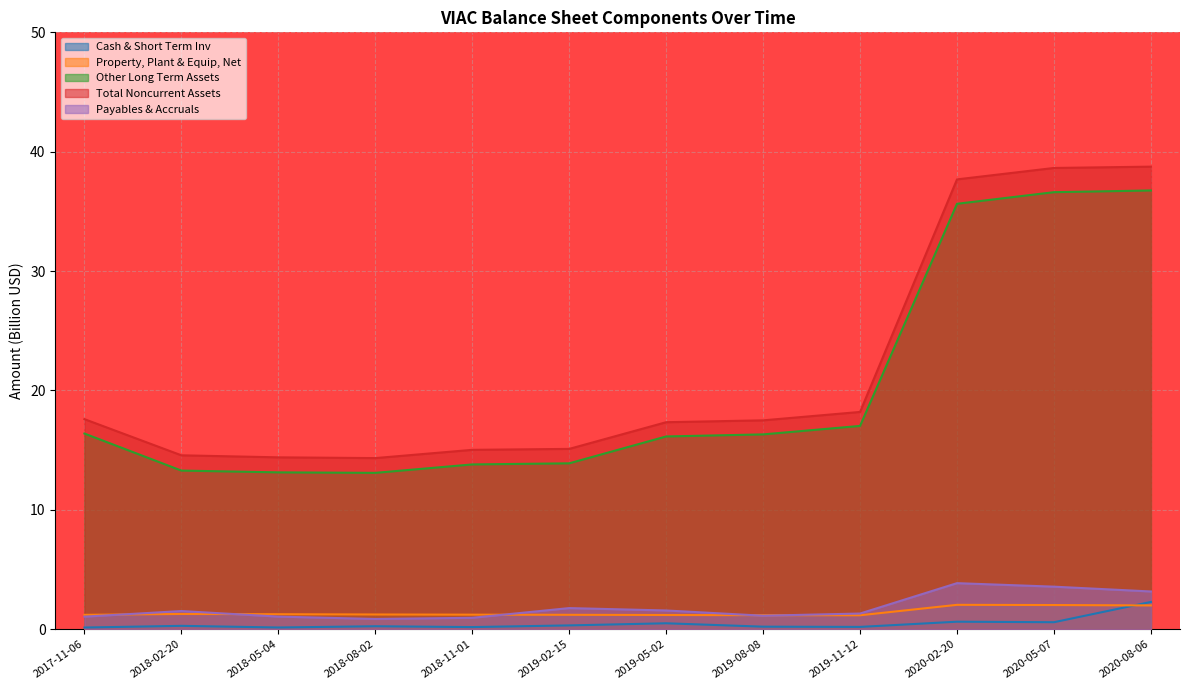

Between 2017-11-06 and 2019-08-08, which series saw the biggest shift?

Total Noncurrent Assets